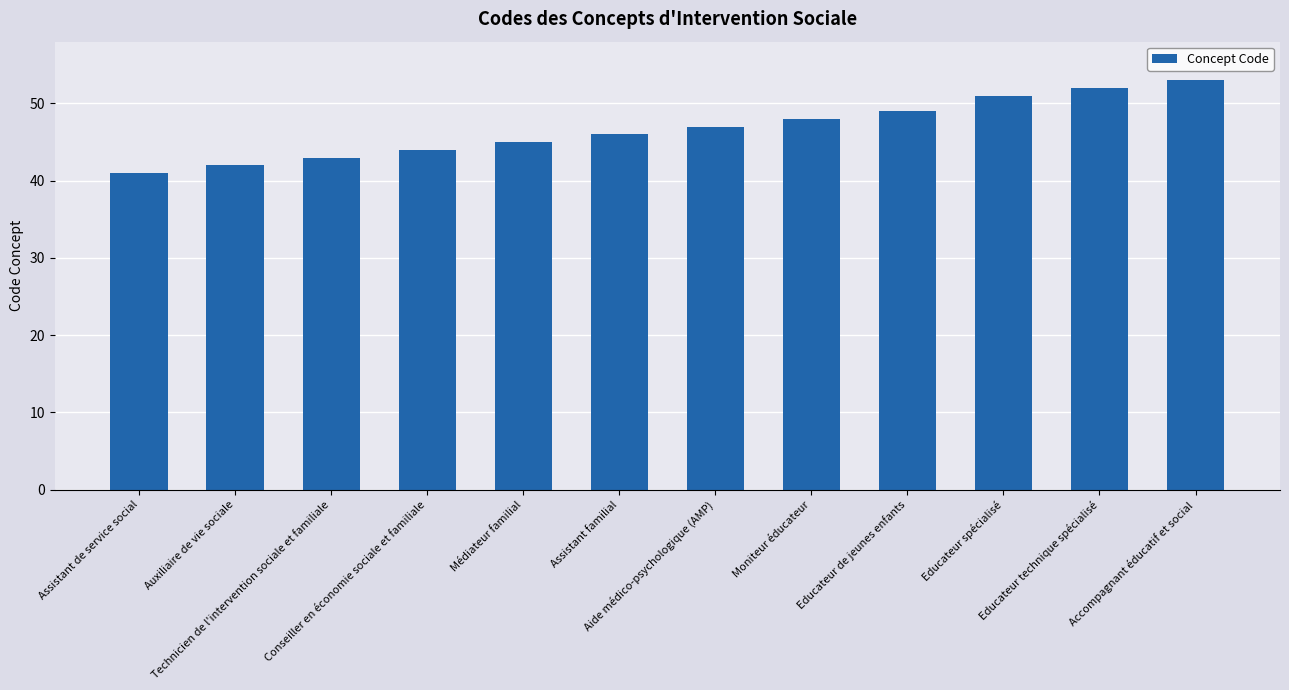

Which has a higher value, Educateur de jeunes enfants or Educateur technique spécialisé?

Educateur technique spécialisé